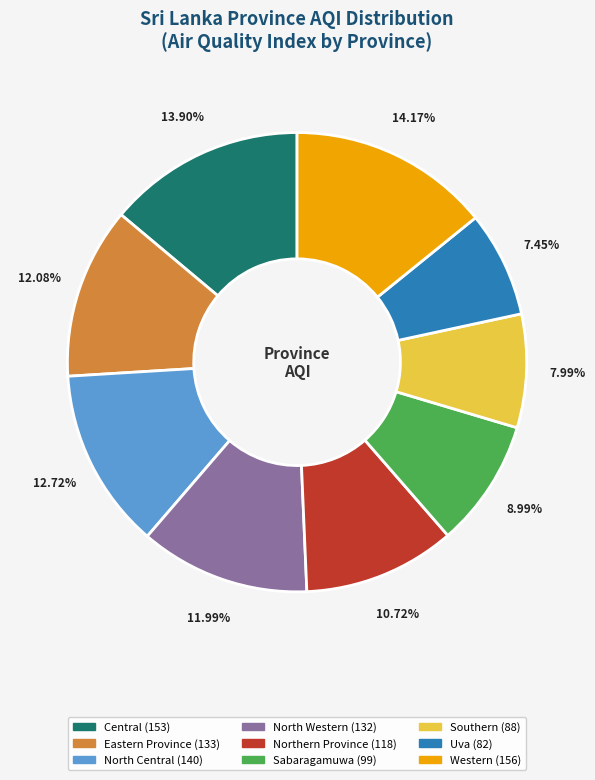

Is it true that Northern Province is 11% of the pie?

True